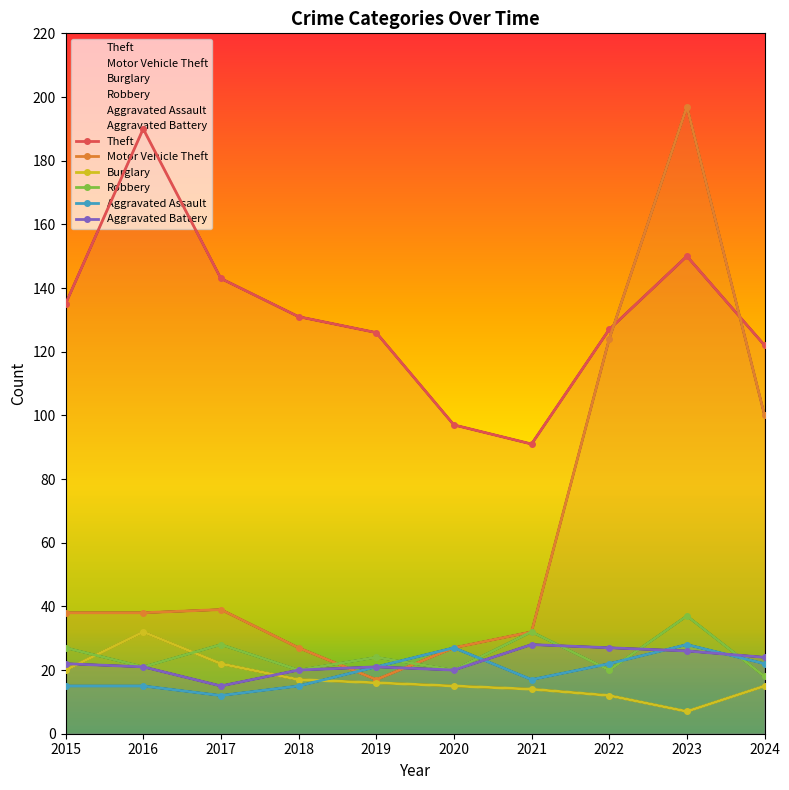

In Aggravated Battery, how many points are lower than both neighbors (excluding endpoints)?

2